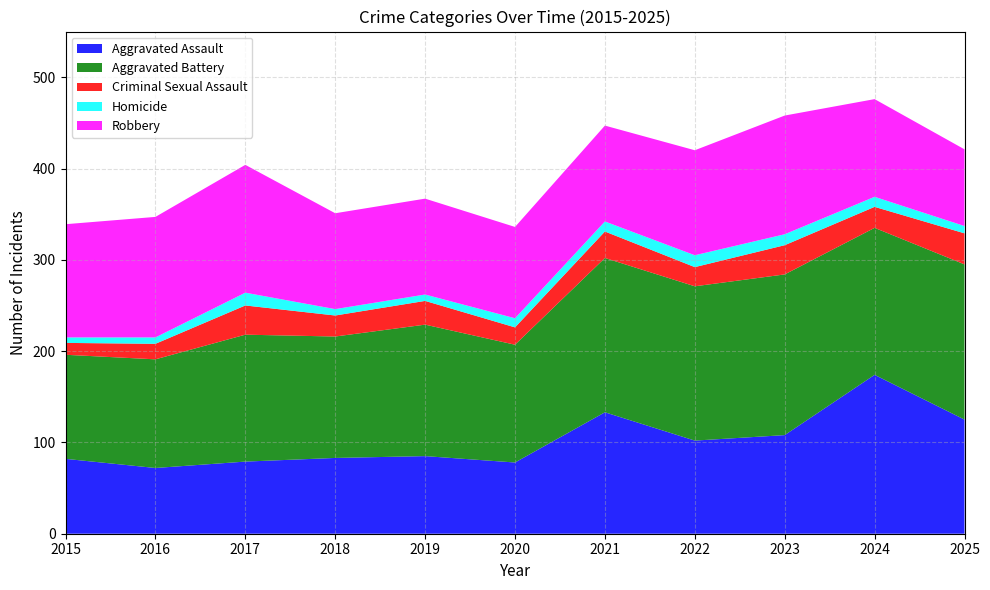

Reading right to left, extract all data points from this chart.

Aggravated Assault: 125	174	108	102	133	78	85	83	79	72	82
Aggravated Battery: 170	161	176	169	169	129	144	133	139	119	114
Criminal Sexual Assault: 34	23	32	21	29	19	26	23	32	17	13
Homicide: 8	11	12	13	11	10	7	7	14	7	6
Robbery: 84	107	130	115	105	100	105	105	140	132	124